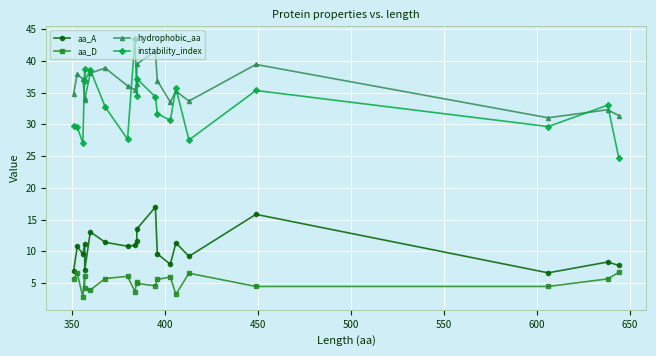

Does the chart display data point markers on the line(s)?

Yes